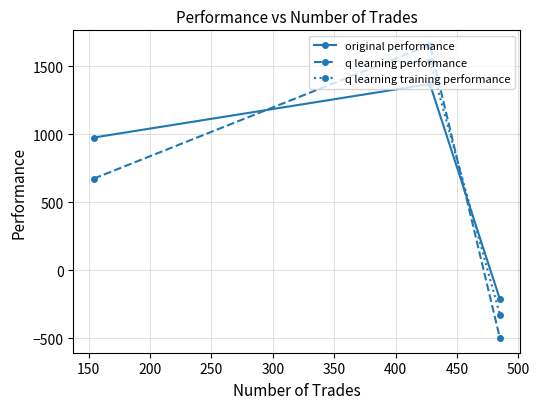

What is the minimum value for original performance?

-214.4